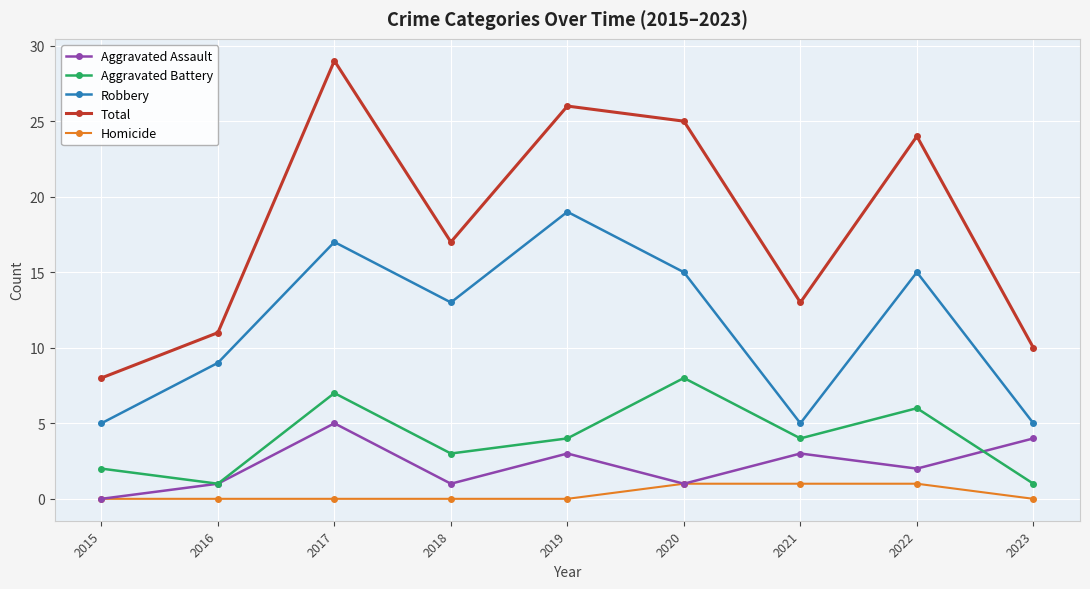

Does the chart have visible grid lines?

Yes